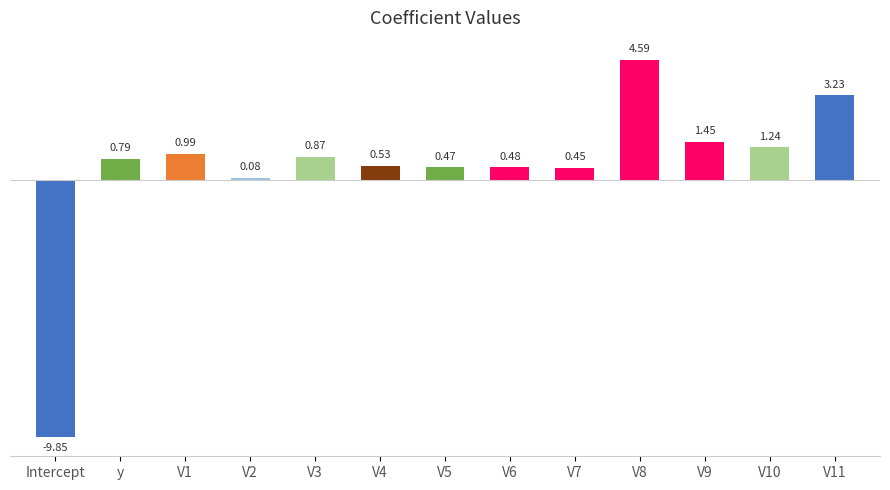

What is the difference between the maximum and minimum values?

14.4